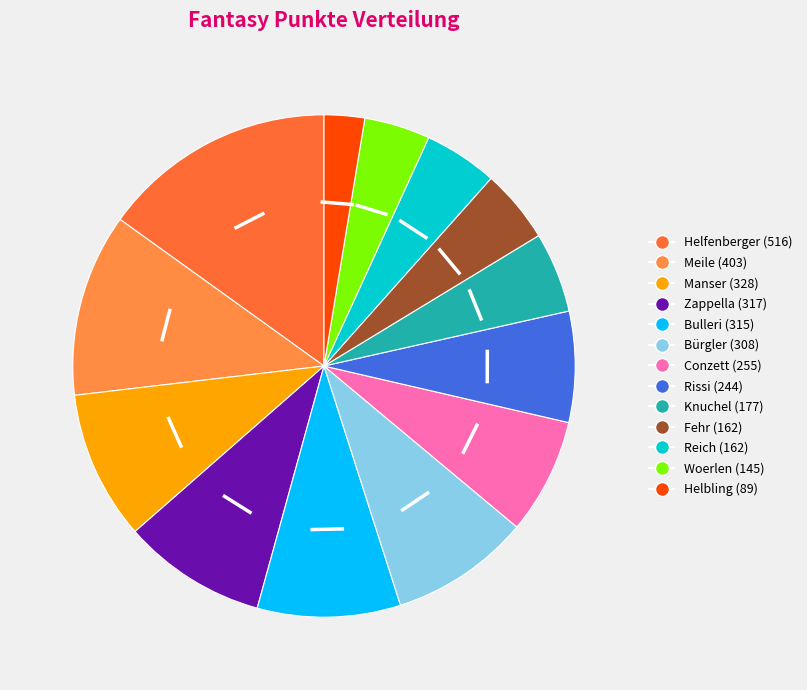

Which slice is the largest?

Helfenberger